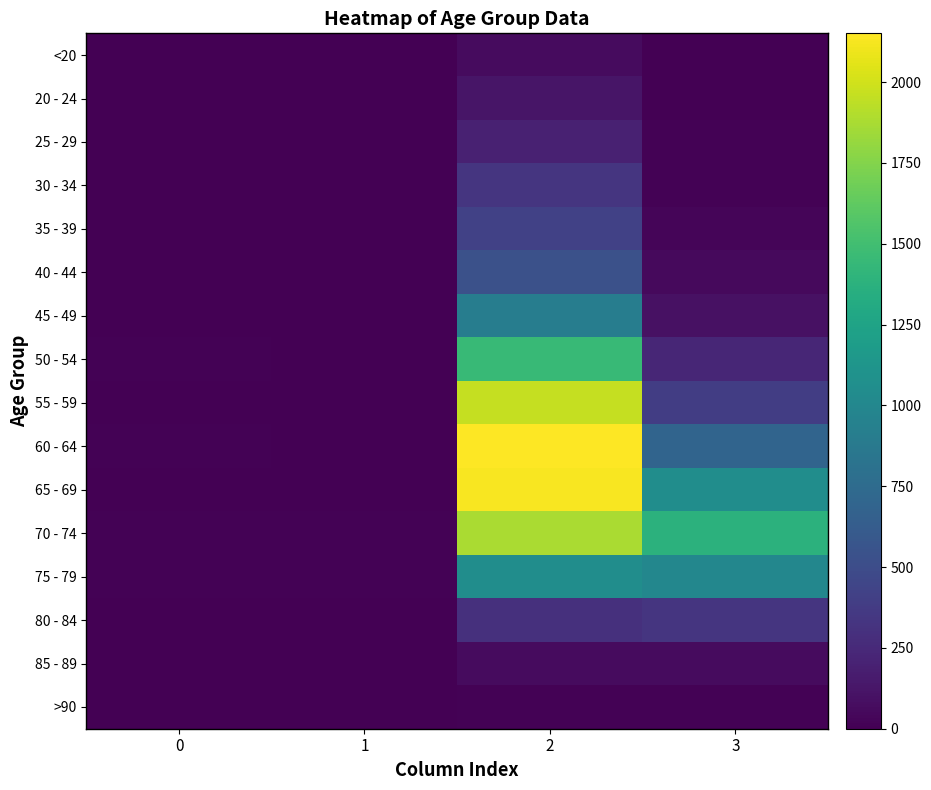

How many series are shown in this chart?

16